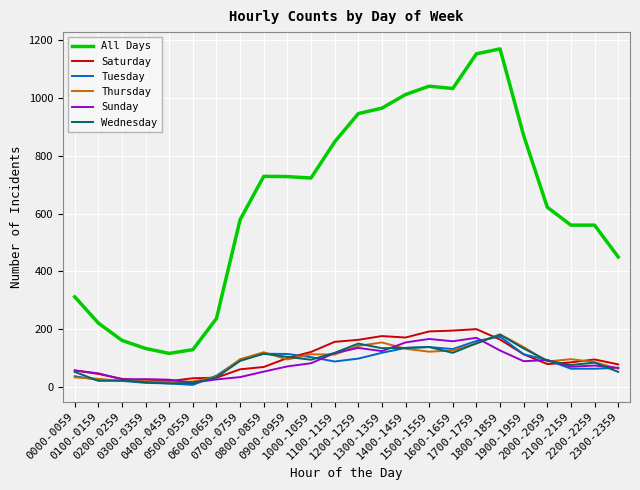

What is the total value across all series at 0100-0159?

386